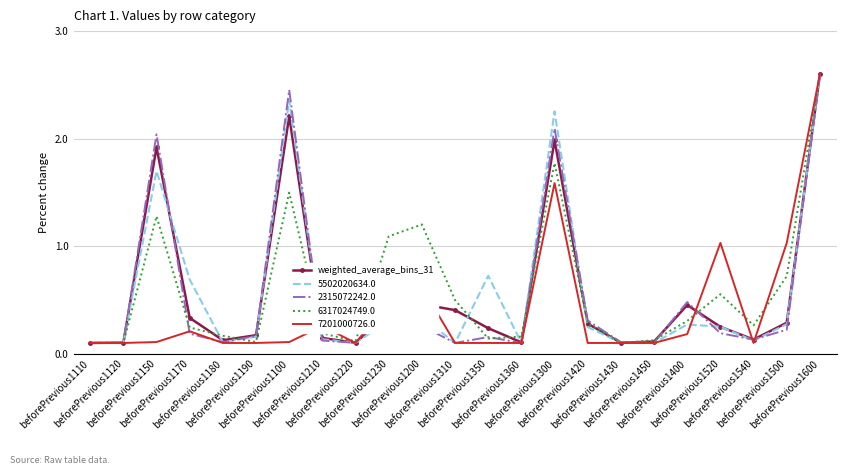

What is the maximum value for 5502020634.0?

2.6